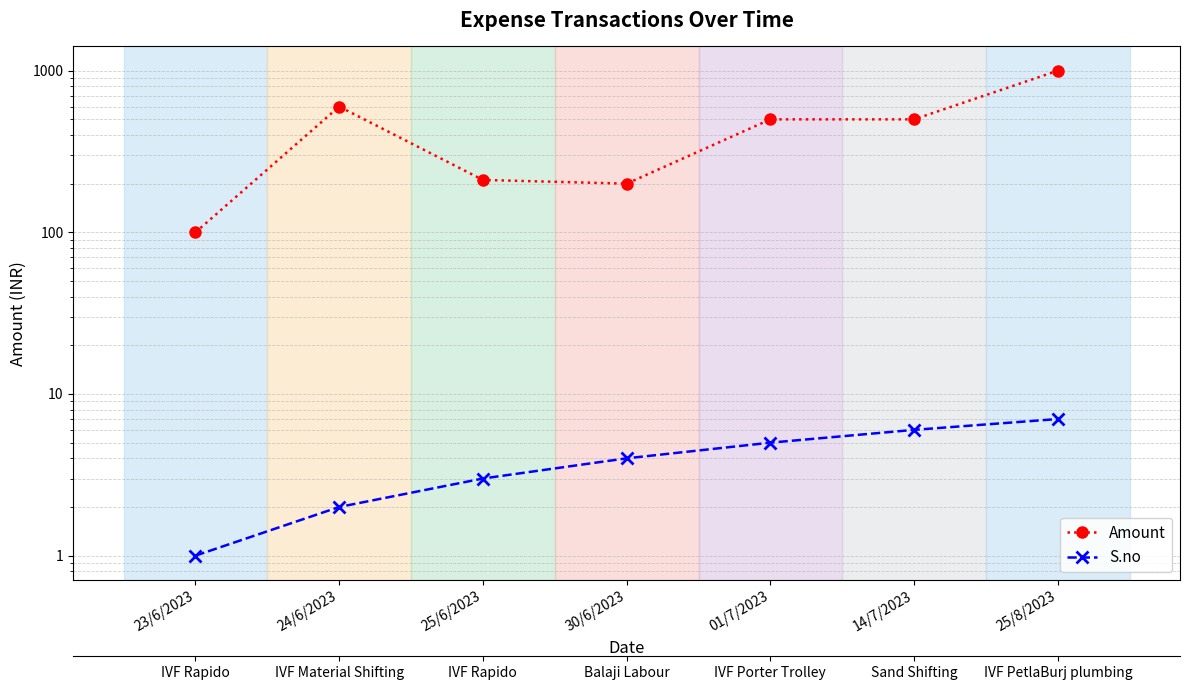

Does the chart have visible grid lines?

Yes